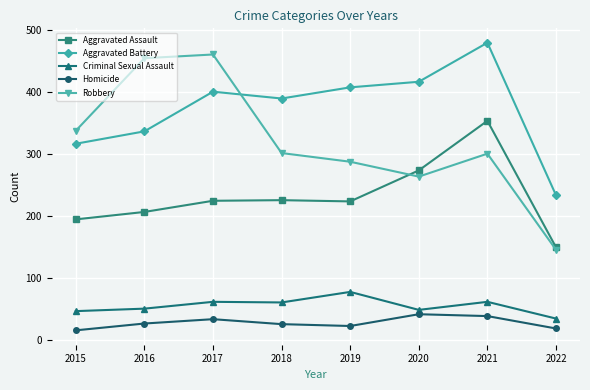

At which label does Aggravated Assault reach its peak?

2021